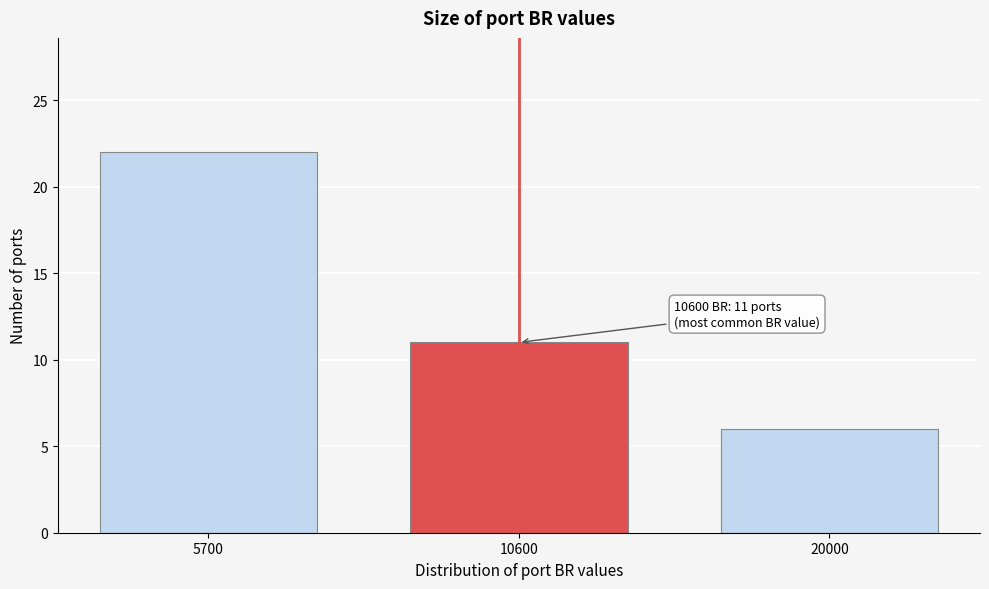

Reading left to right, extract all data points from this chart.

22	11	6